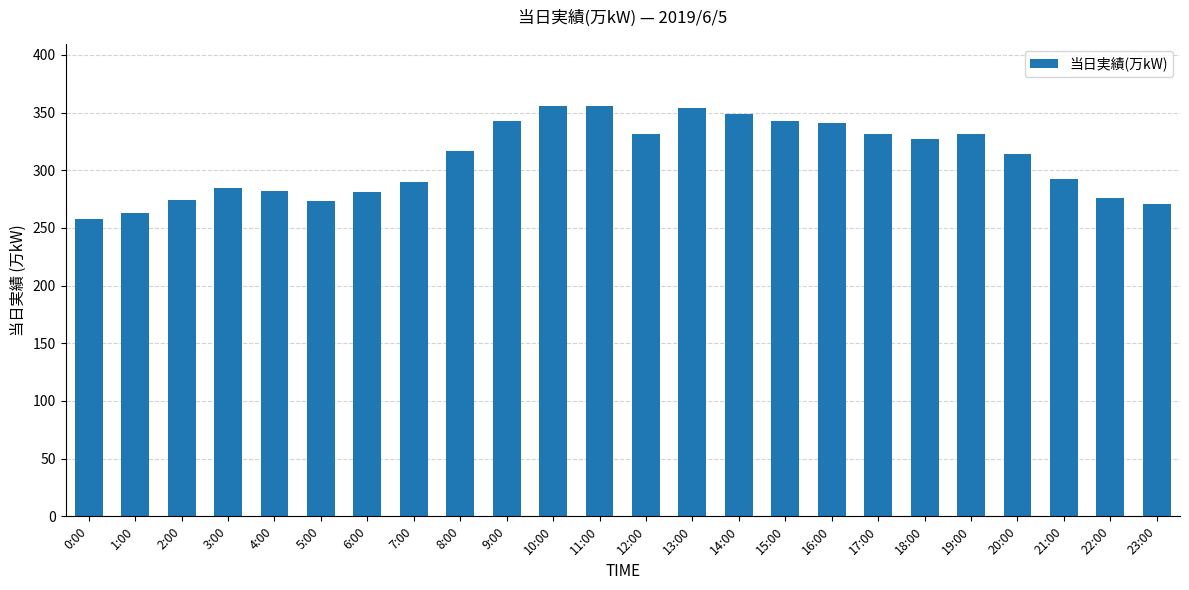

Which has a higher value, 13:00 or 4:00?

13:00